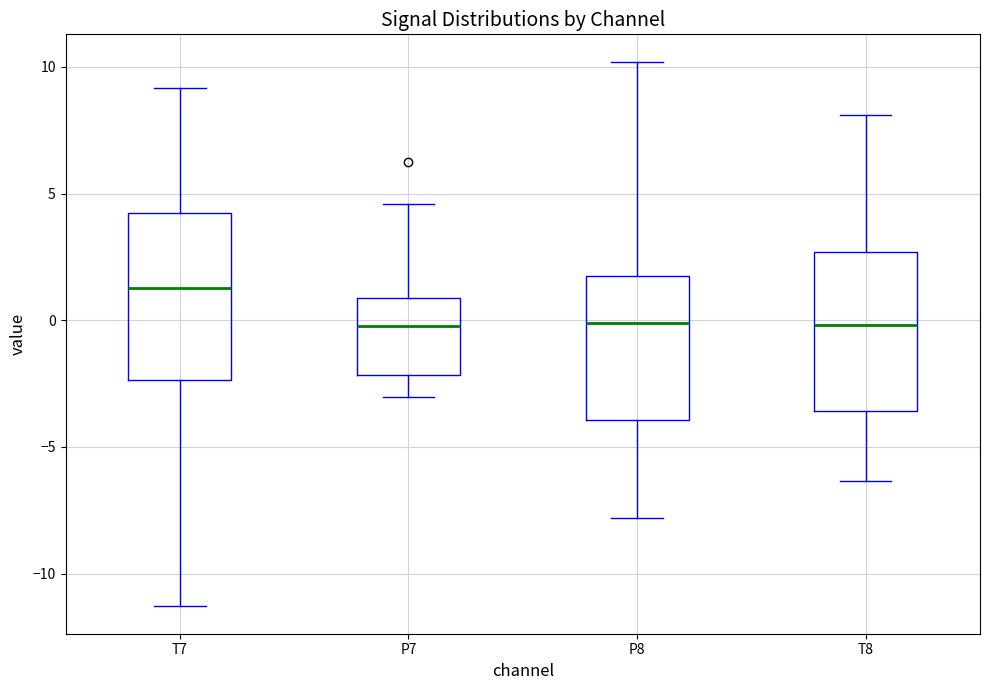

Where does the median line of the box for T8 sit on the y-axis? The values are not printed on the chart, so give them approximately, as read against the axis.

0.0